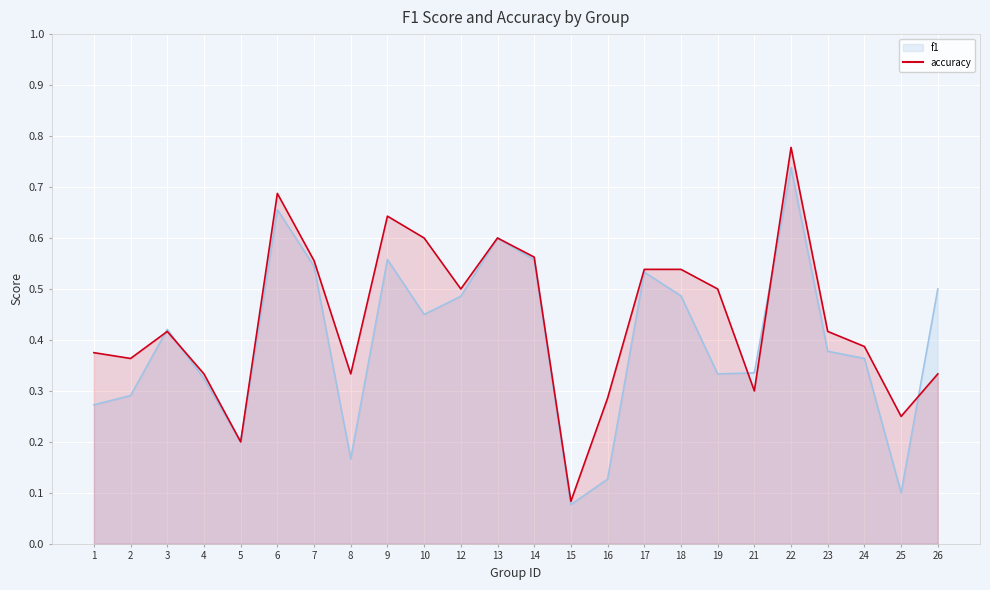

Reading left to right, what are all the values shown in this chart?

f1: 0.3	0.3	0.4	0.3	0.2	0.7	0.5	0.2	0.6	0.5	0.5	0.6	0.6	0.1	0.1	0.5	0.5	0.3	0.3	0.7	0.4	0.4	0.1	0.5
accuracy: 0.4	0.4	0.4	0.3	0.2	0.7	0.6	0.3	0.6	0.6	0.5	0.6	0.6	0.1	0.3	0.5	0.5	0.5	0.3	0.8	0.4	0.4	0.2	0.3